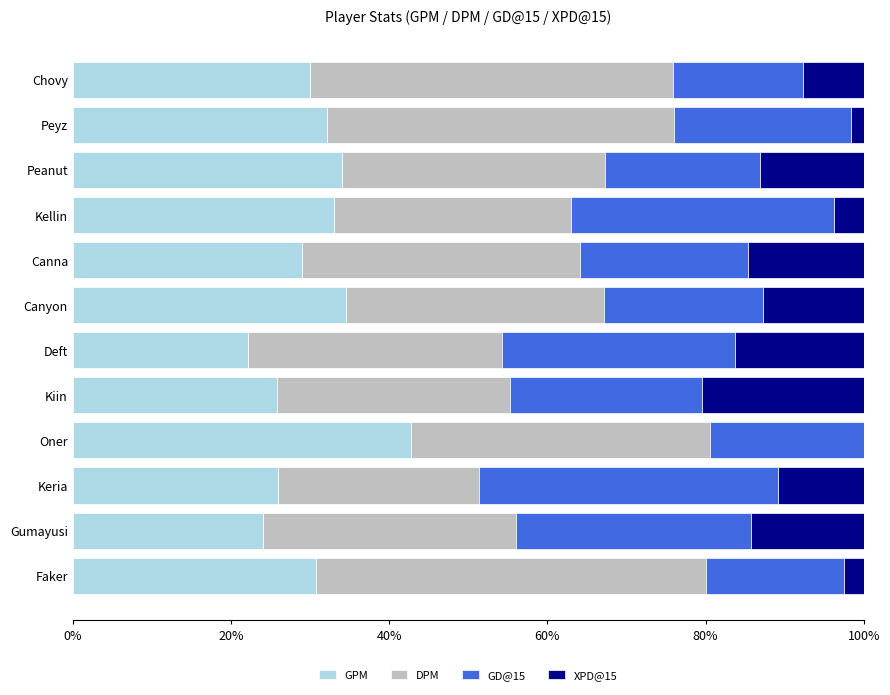

True or false: GPM has a value of 33.1 at Kellin.

True